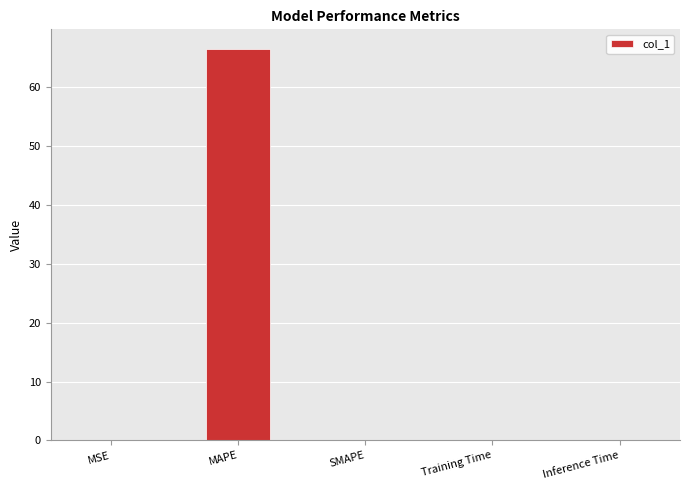

Which category has the highest value across all series?

MAPE